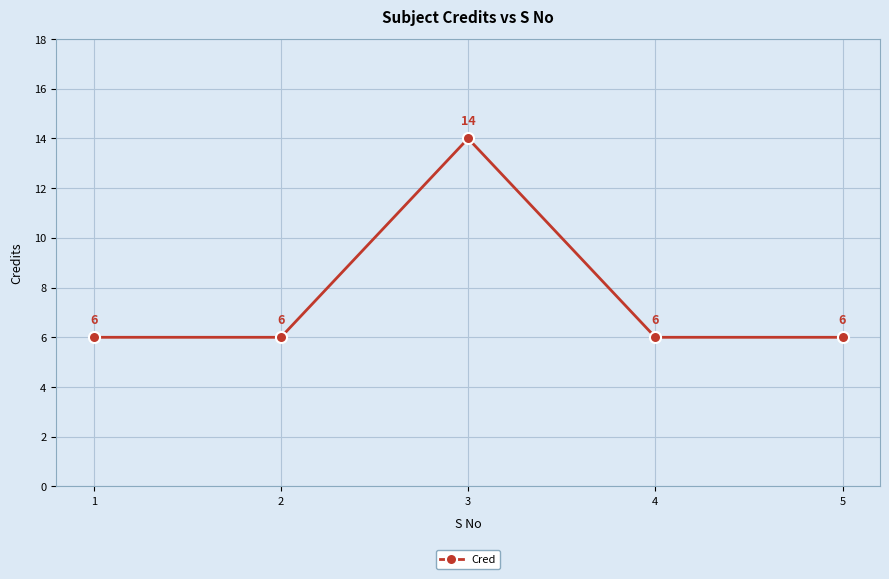

Reading left to right, transcribe all the data shown in this chart.

6	6	14	6	6